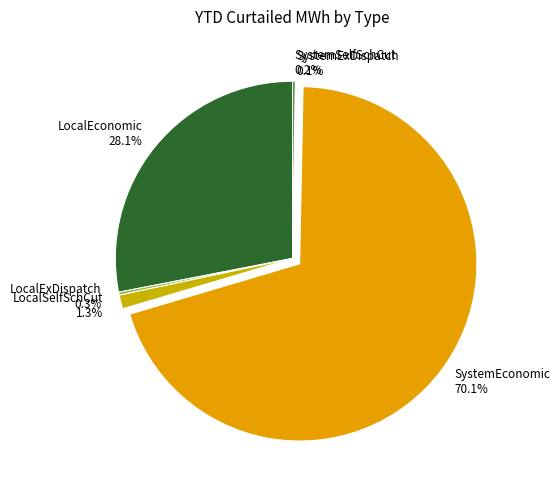

Combined, do LocalEconomic and LocalSelfSchCut account for over 50%?

No